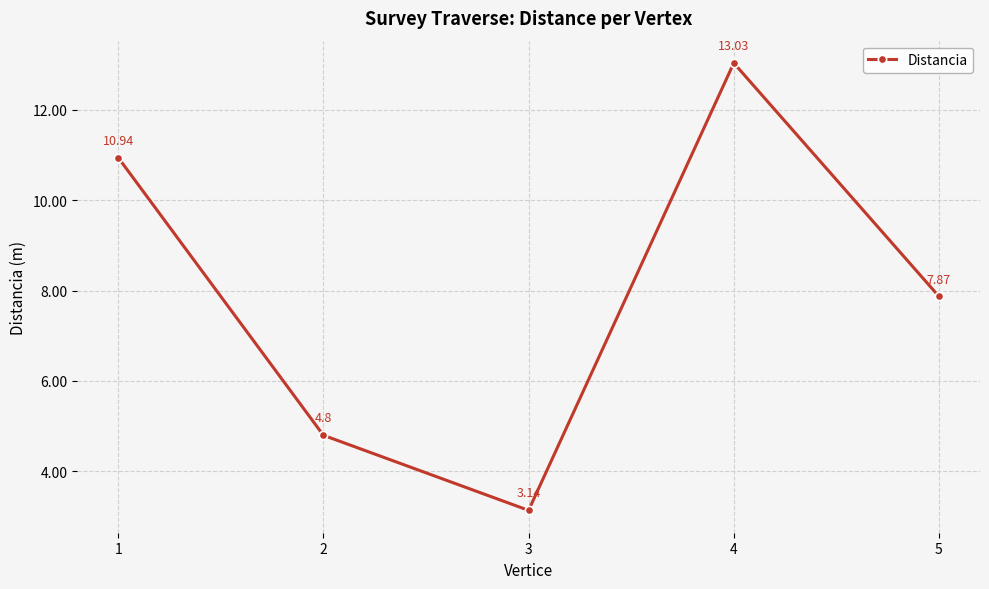

What is the value of the 1st point from the left?

10.9